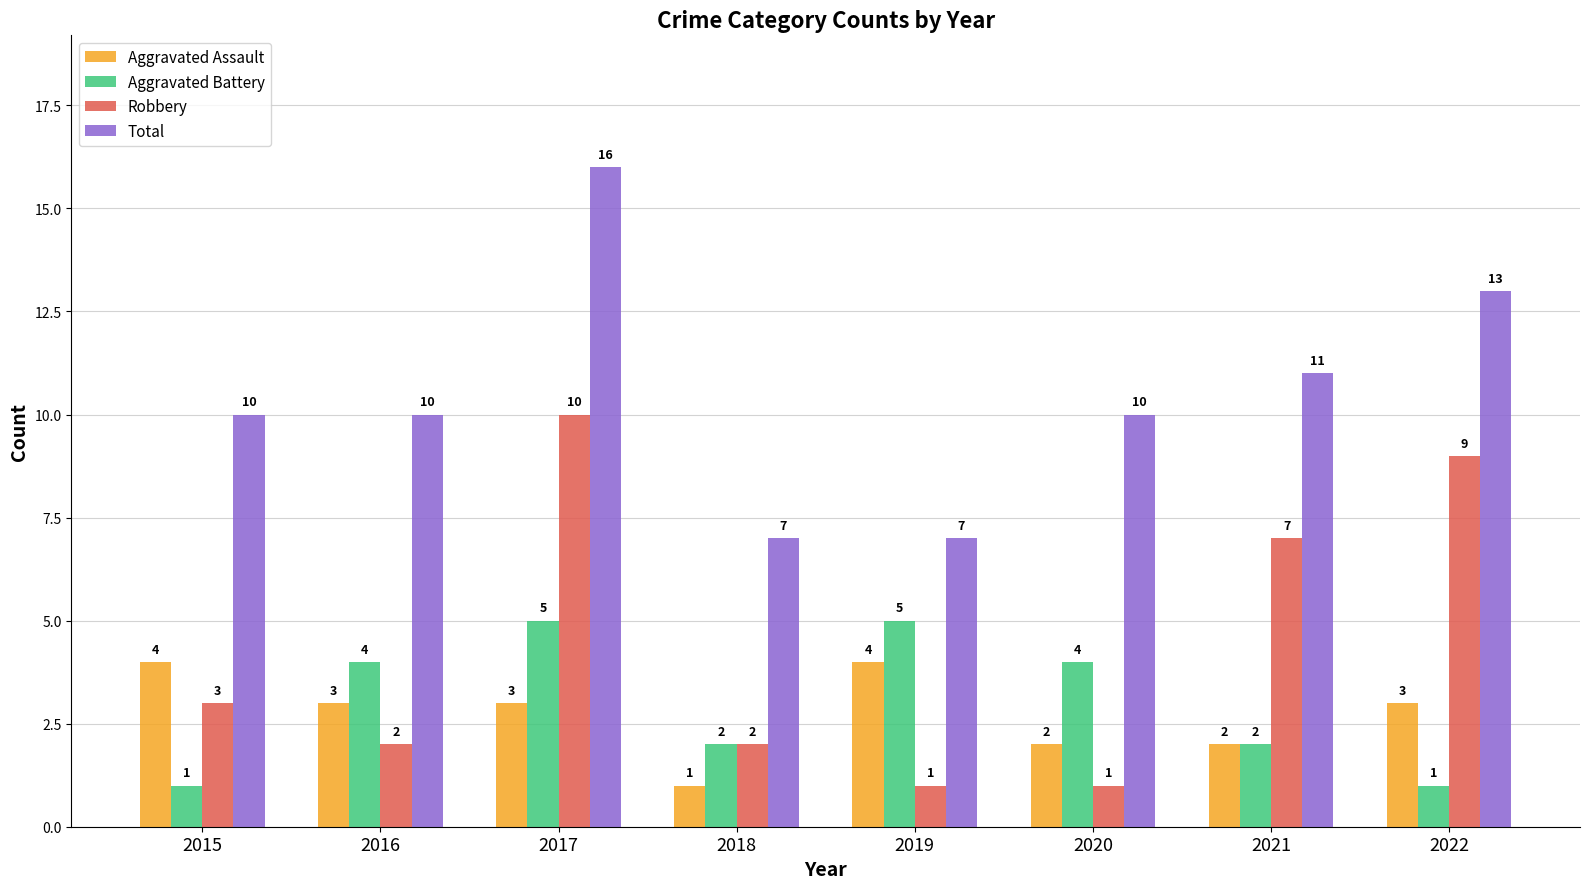

At 2020, list the series in order from smallest to largest.

Robbery, Aggravated Assault, Aggravated Battery, Total